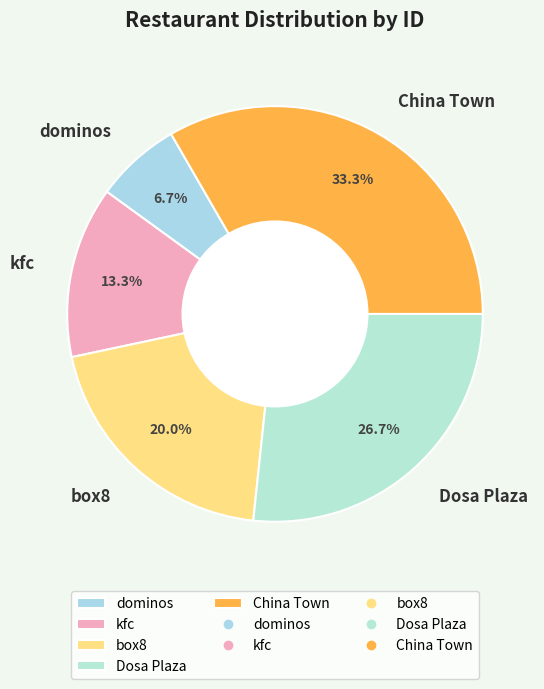

Approximately how many times larger is the value at kfc compared to Dosa Plaza?

0.5